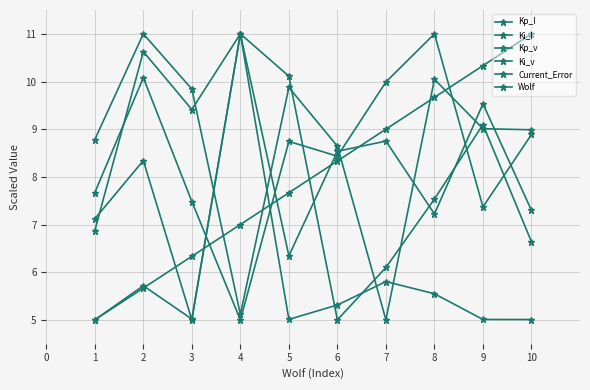

At 4, list the series in order from largest to smallest.

Kp_I, Ki_I, Current_Error, Wolf, Ki_v, Kp_v